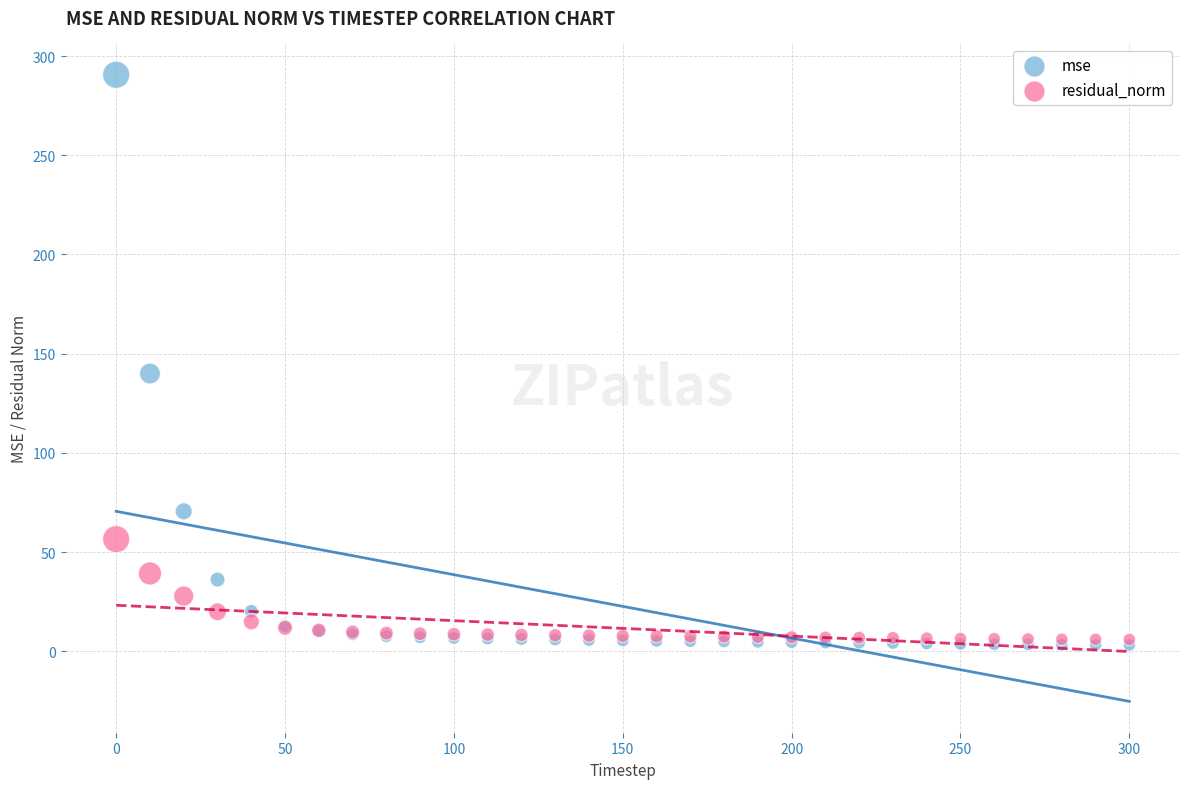

Across all series, what Y value is closest to 146?

140.0